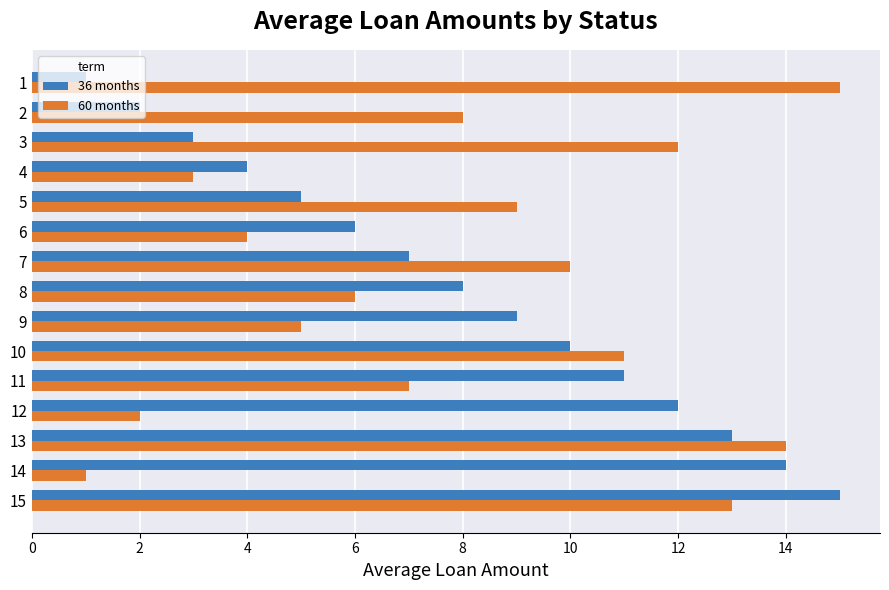

How many values in the 60 months series are below 8?

7